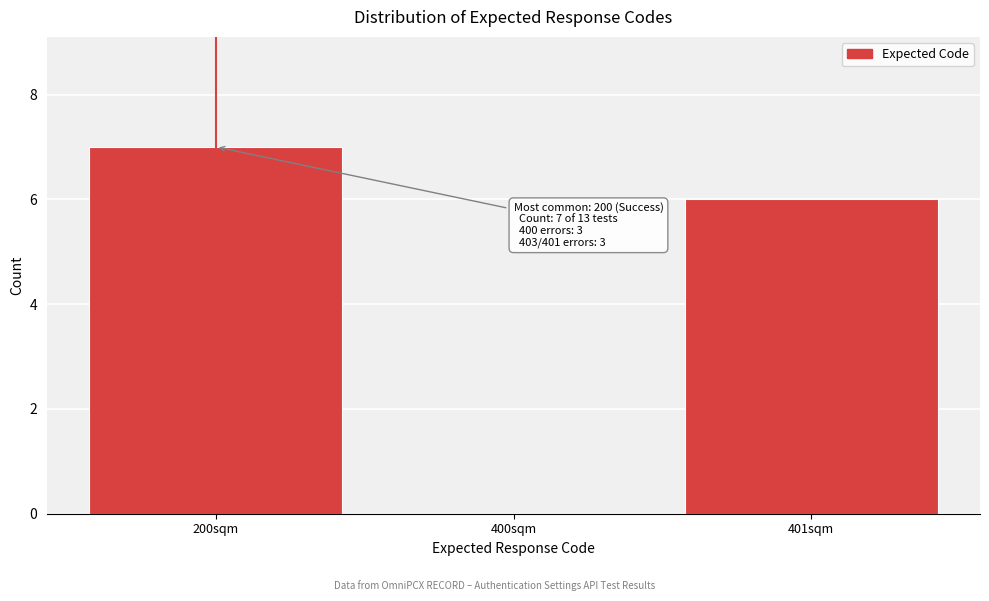

Reading left to right, what are all the values shown in this chart?

200sqm=7	400sqm=0	401sqm=6